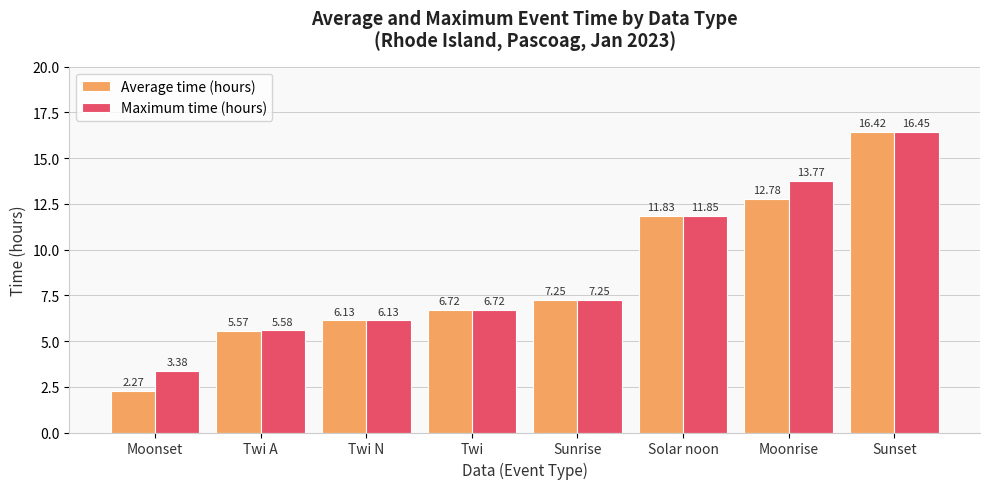

What position from the right is Moonset?

8